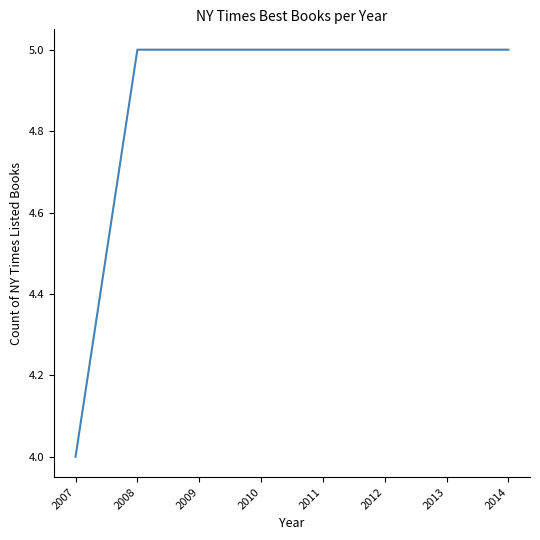

Which has a higher value, 2007 or 2012?

2012